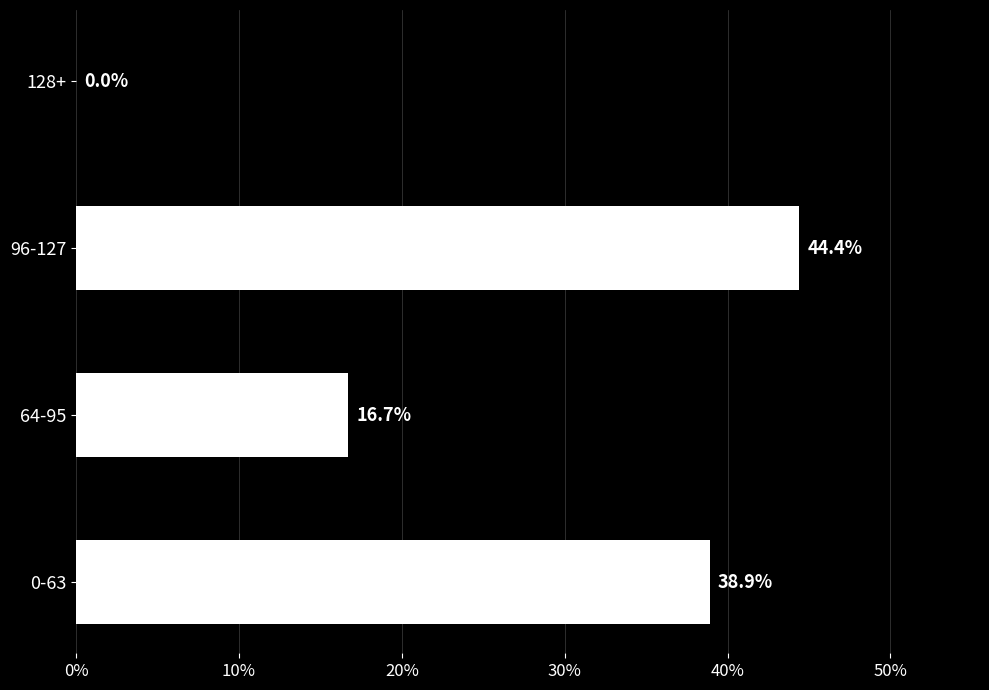

What is the greatest value displayed?

44.4